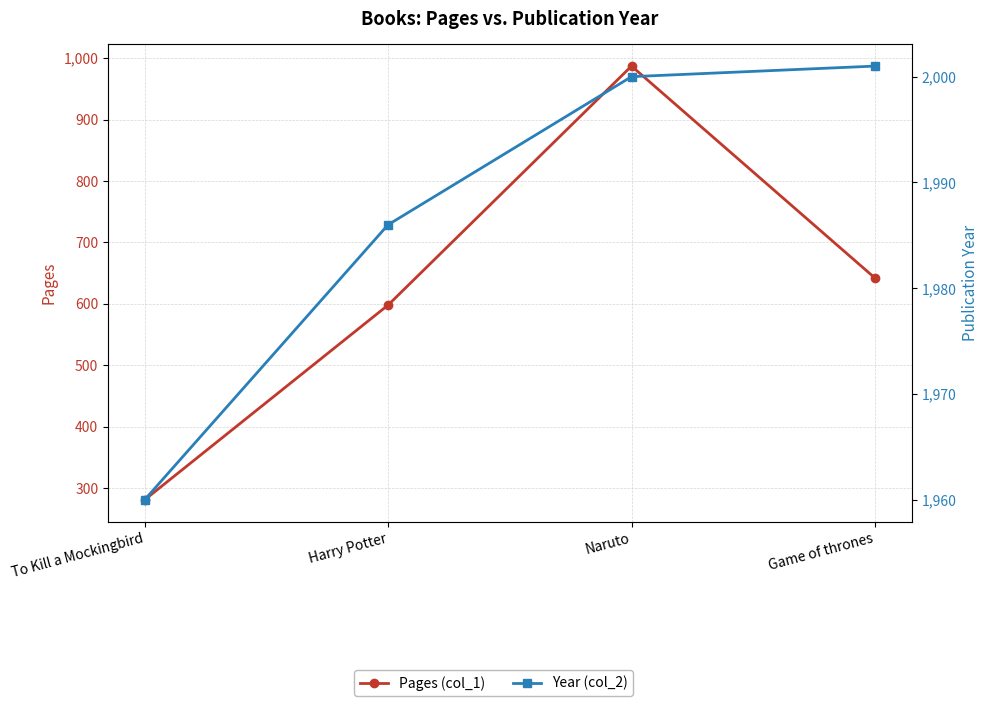

Which has a higher value, Game of thrones or Naruto?

Naruto